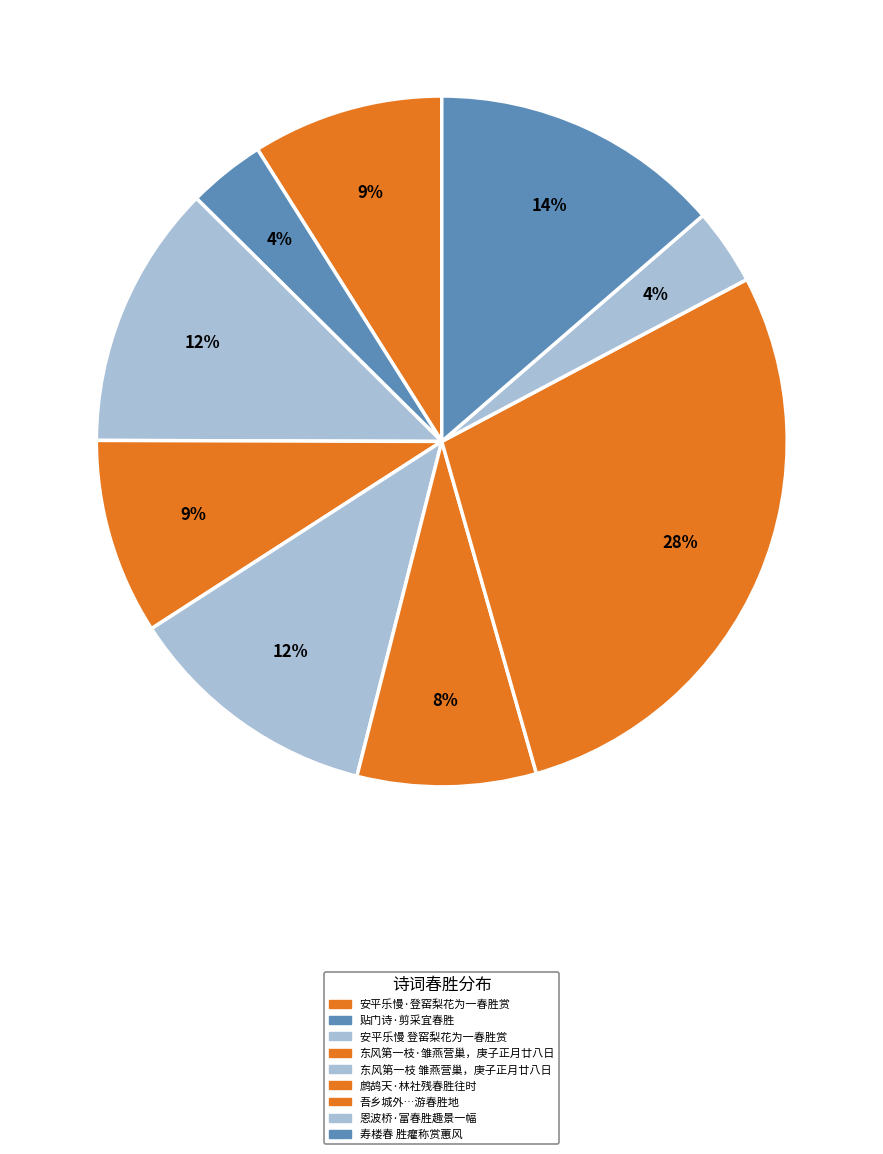

Rank the categories by value from highest to lowest.

吾乡城外北室宛转皆亭园自北门外南彻浮桥最为游春胜地因清明念之赋此, 寿楼春 胜癯称赏蕙风陶然亭香冢词，有触予怀，漫作此解, 安平乐慢 登窑梨花为一春胜赏。雨后道冲以车迓游，与美荪螴弟同赋, 东风第一枝 雏燕营巢，潮酣云亸，亦新春胜事，庚子正月廿八日, 东风第一枝·雏燕营巢，潮酣云亸，亦新春胜事，庚子正月廿八日, 安平乐慢·登窑梨花为一春胜赏。雨后道冲以车迓游，与美荪螴弟同赋, 鹧鸪天·林社残春胜往时, 贴门诗·剪采宜春胜, 恩波桥·富春胜趣景一幅